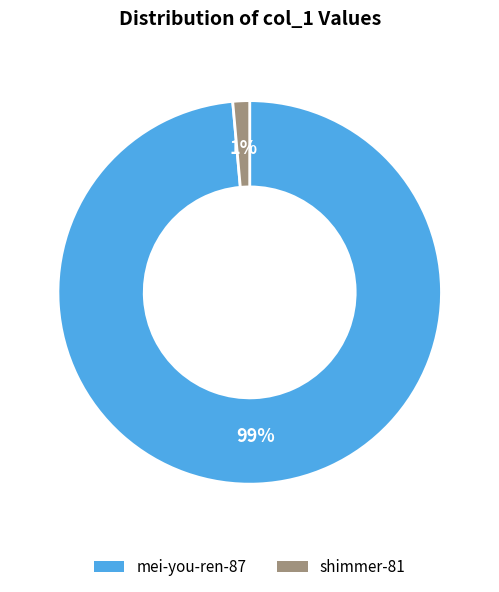

Combined, do mei-you-ren-87 and shimmer-81 account for over 50%?

Yes